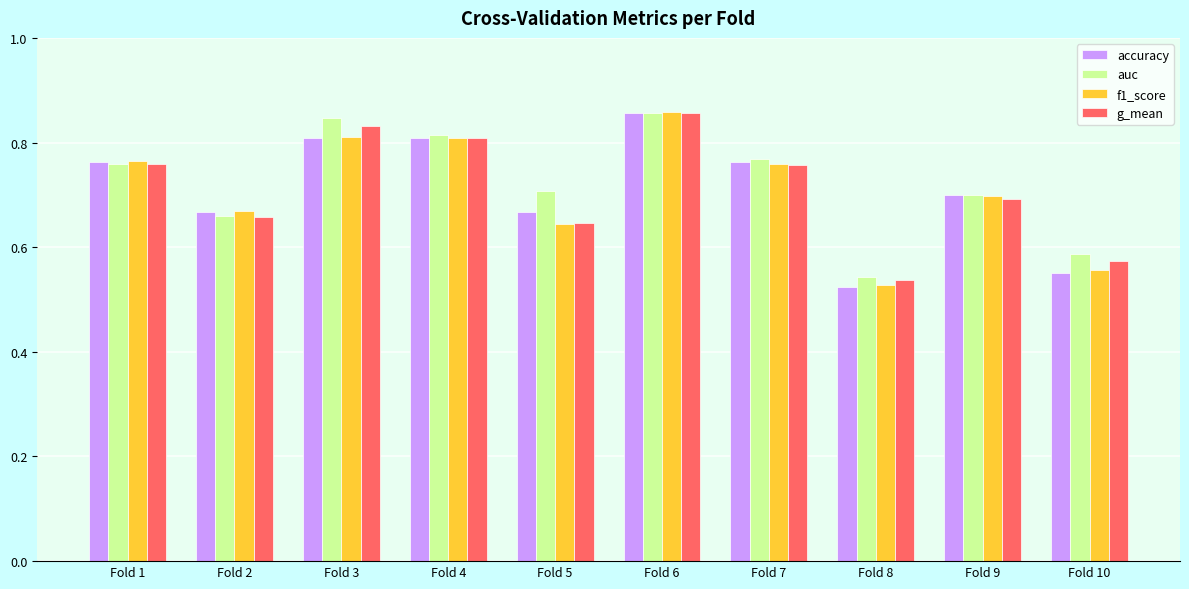

What is the sum of the auc values at Fold 7 and Fold 6?

1.6